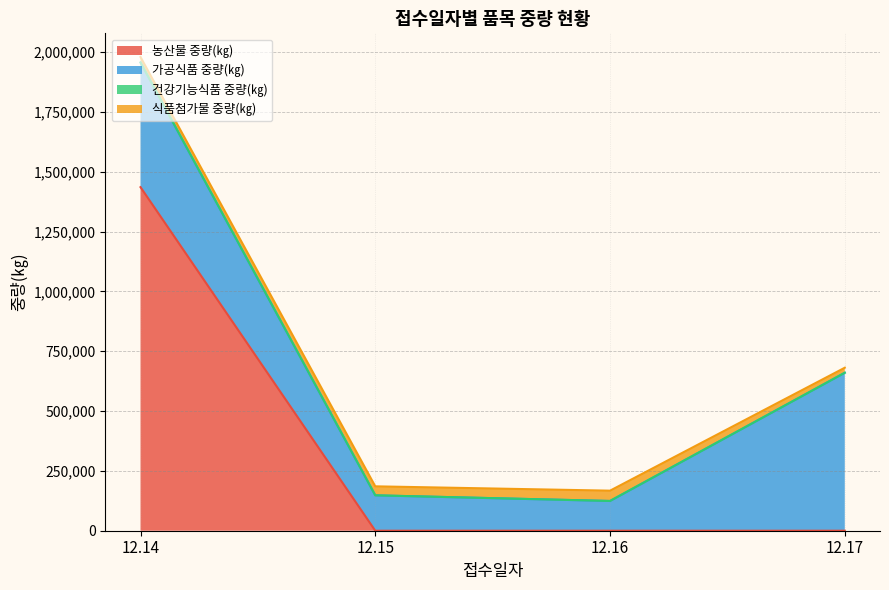

How many times do 농산물 중량(㎏) and 가공식품 중량(㎏) cross each other?

1